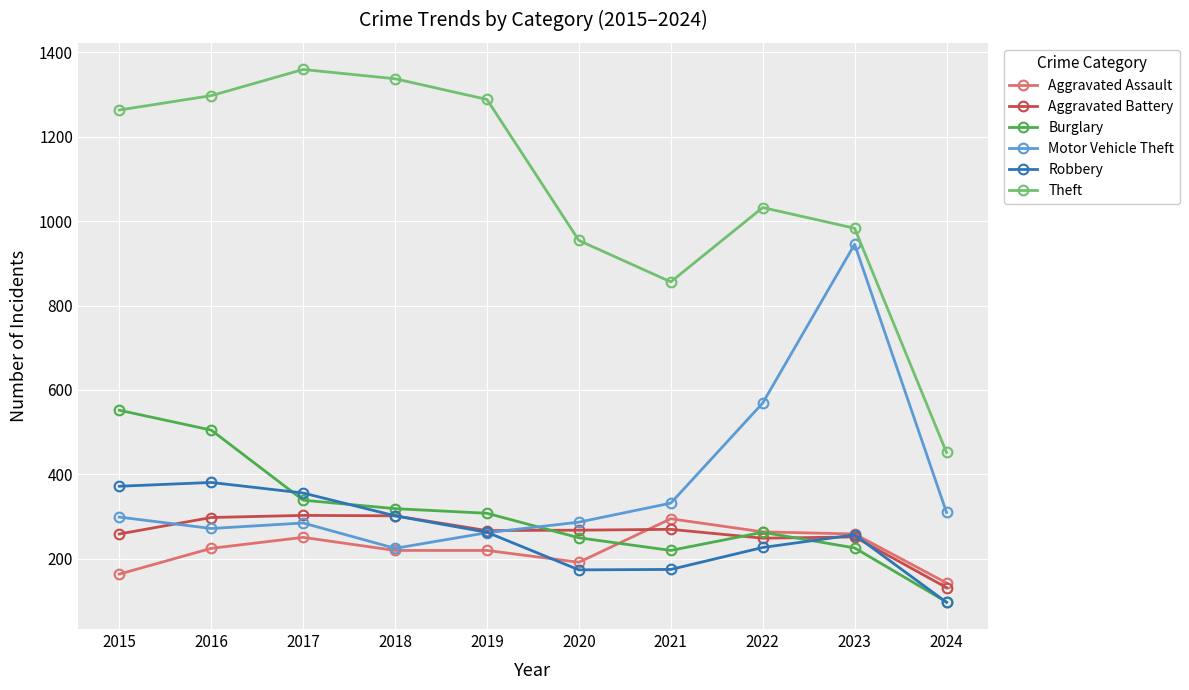

The Robbery series shows 175 at 2021. True or false?

True